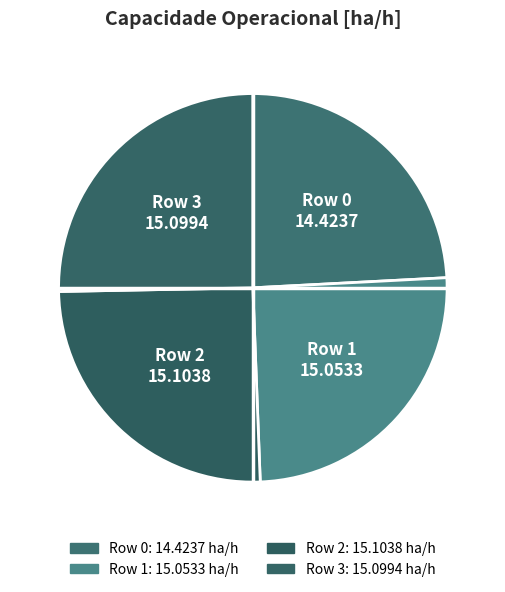

What is the smallest slice in the pie chart?

Row 0